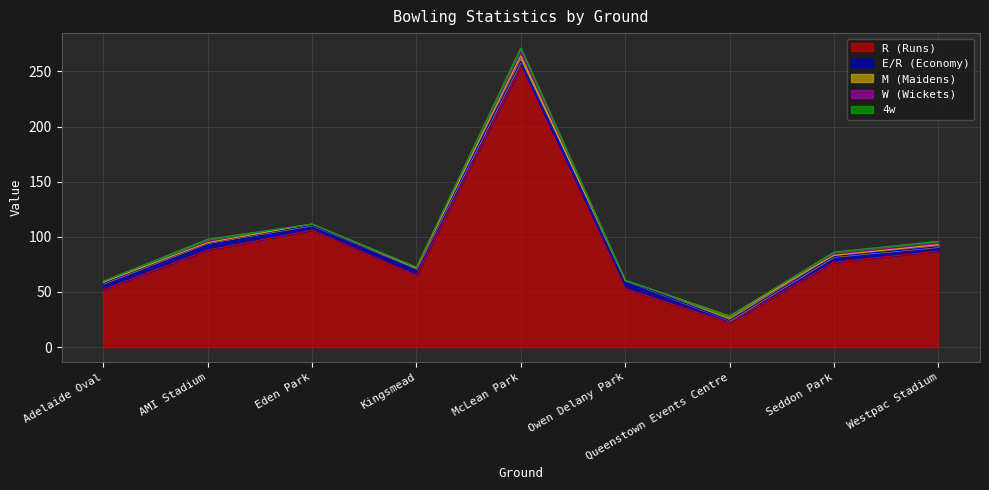

Reading left to right, transcribe all the data shown in this chart.

R (Runs): 52.0	88.0	106.0	65.0	254.0	53.0	22.0	77.0	87.0
E/R (Economy): 5.8	6.8	4.6	6.5	5.2	7.6	2.2	5.1	4.0
M (Maidens): 1.0	0.0	1.0	0.0	5.0	0.0	4.0	1.0	2.0
W (Wickets): 1.0	3.0	0.0	1.0	7.0	0.0	0.0	3.0	3.0
4w: 0.0	0.0	0.0	0.0	0.0	0.0	0.0	0.0	0.0